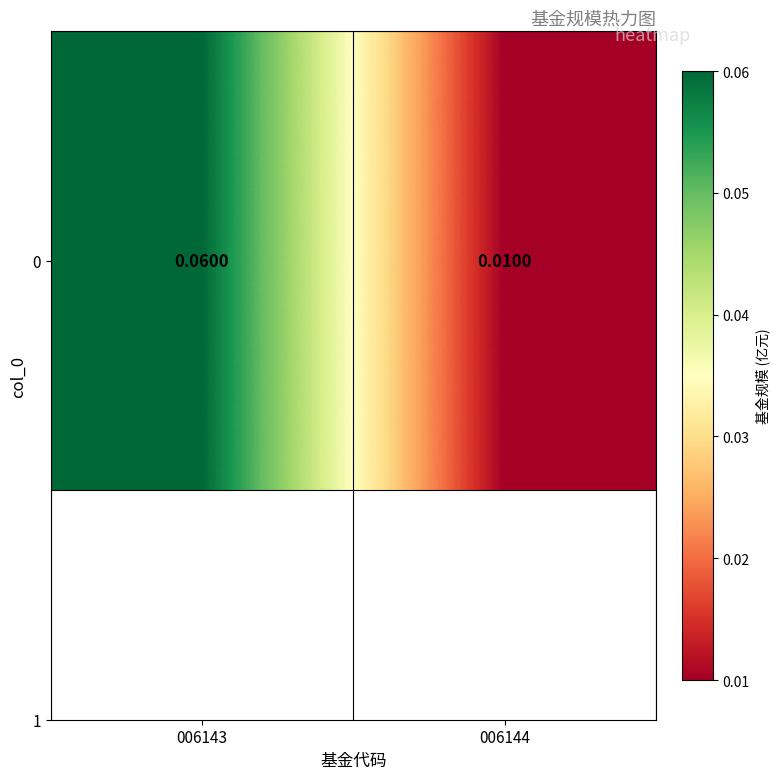

Reading left to right, list all the values displayed in this chart.

006143=0.1	006144=0.0